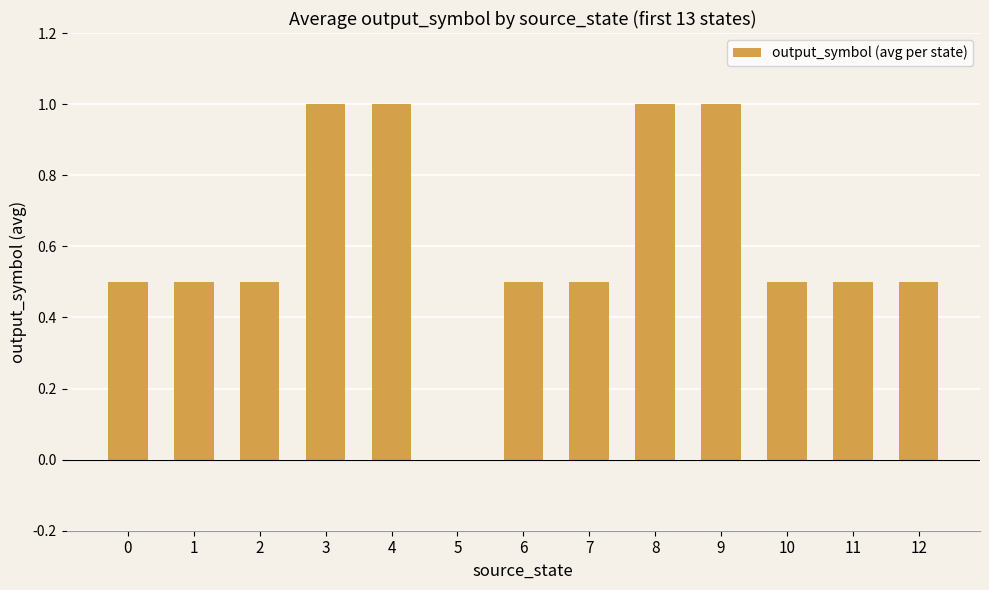

What is the sum of all values?

8.0